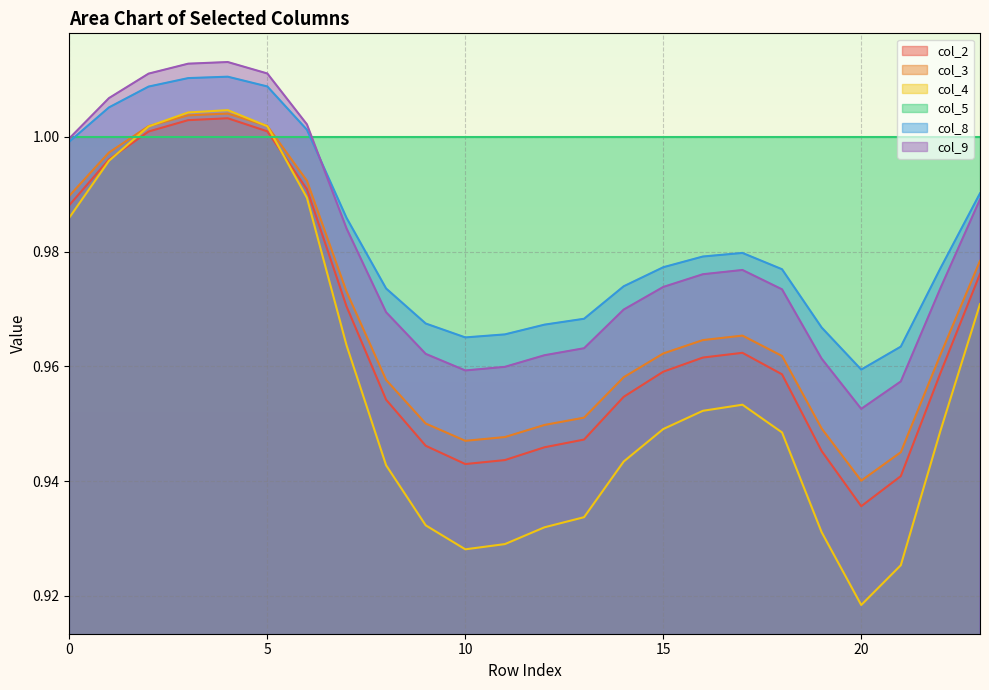

What is the average value of the col_9 series?

1.0